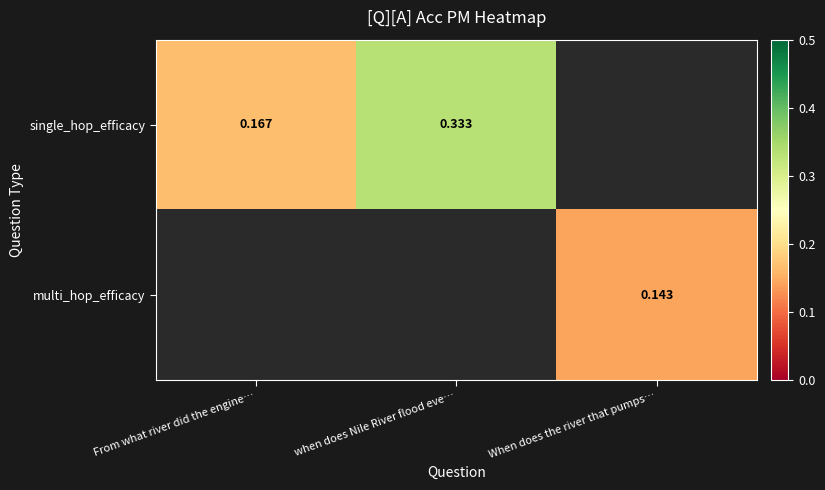

What is the highest value of the single_hop_efficacy series?

0.3